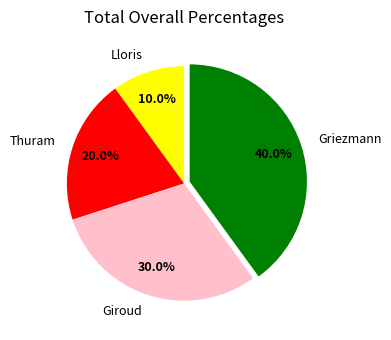

Between Thuram and Griezmann, which is larger?

Griezmann